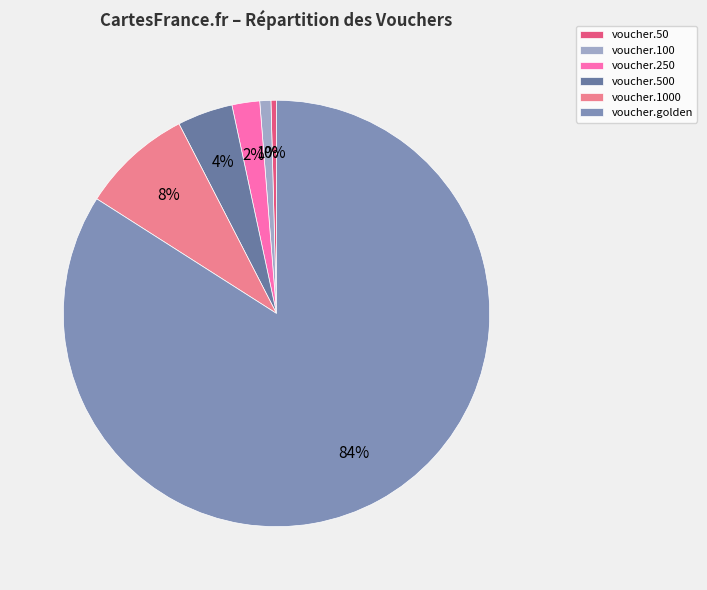

Approximately how many times larger is the value at voucher.50 compared to voucher.500?

0.1